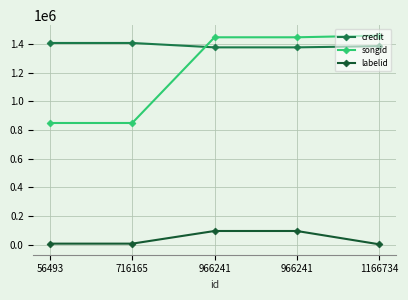

True or false: labelid and credit cross at least once.

False